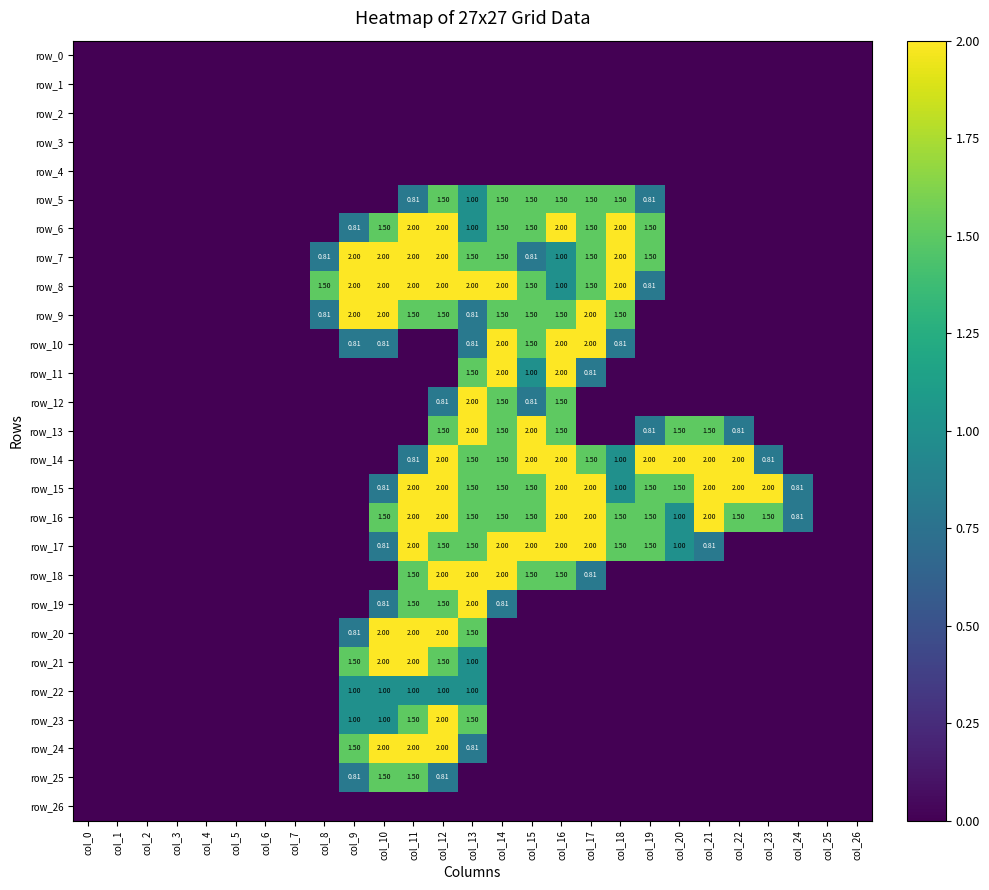

What is the average value of the row_15 series?

0.9